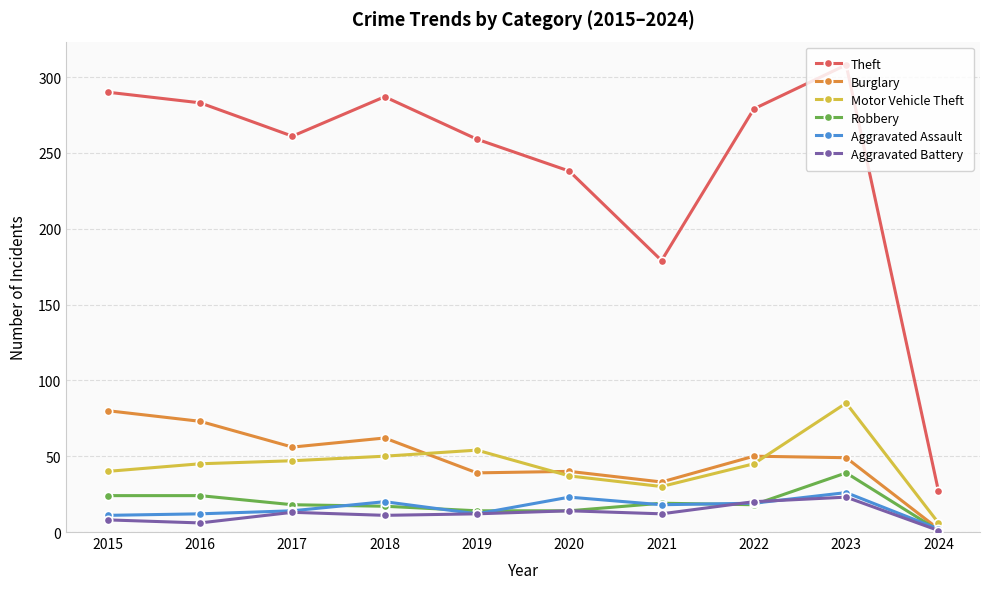

Which series has the widest spread of values?

Theft